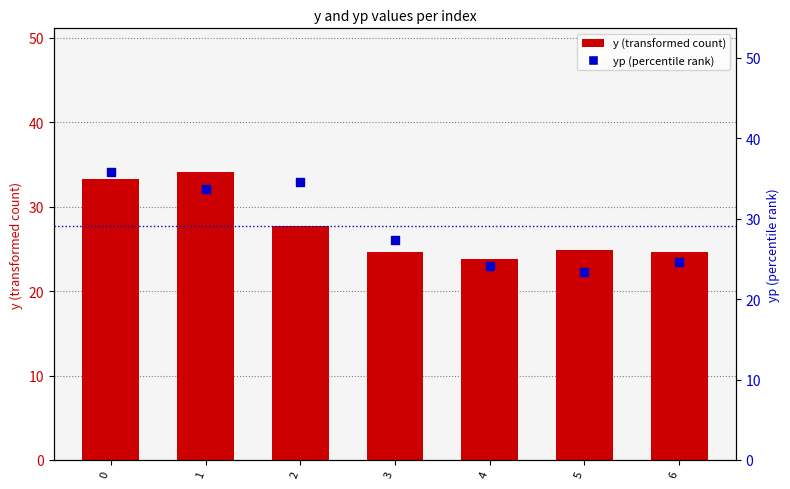

What is the total value across all series at 1?

67.7